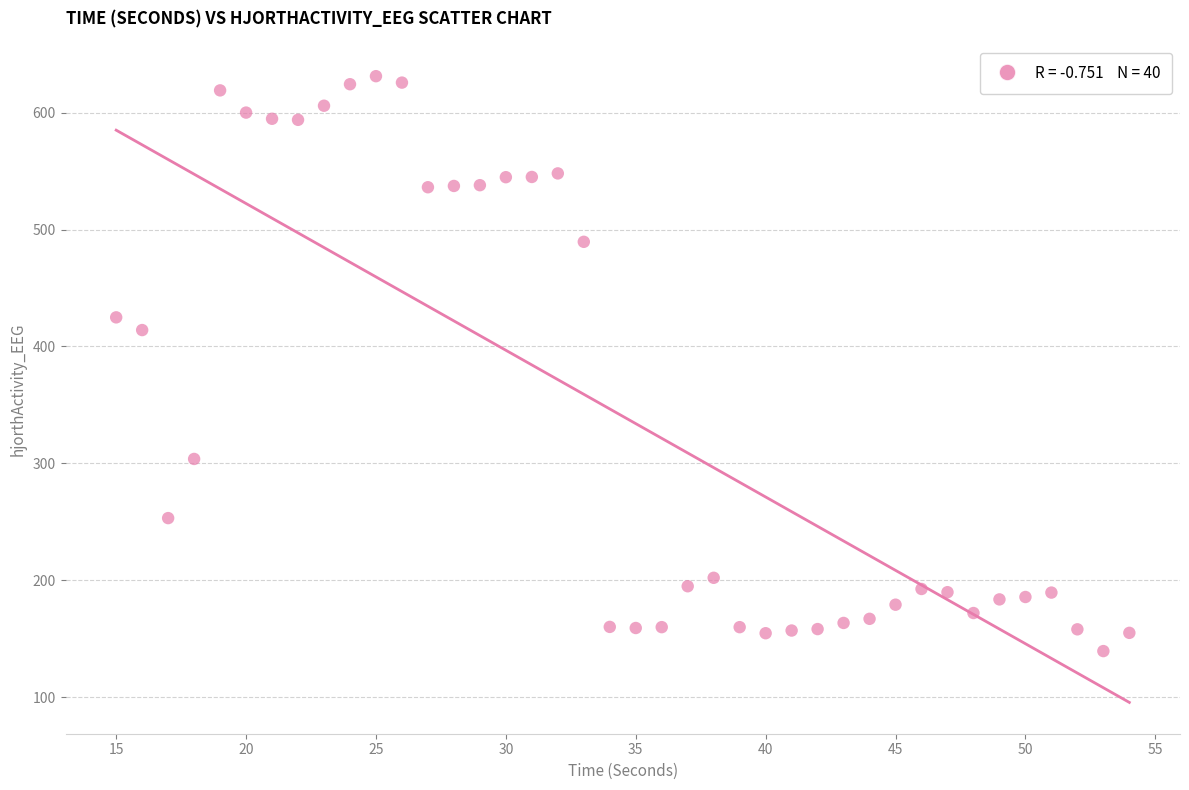

What is the range of Y values (max minus min)?

491.6